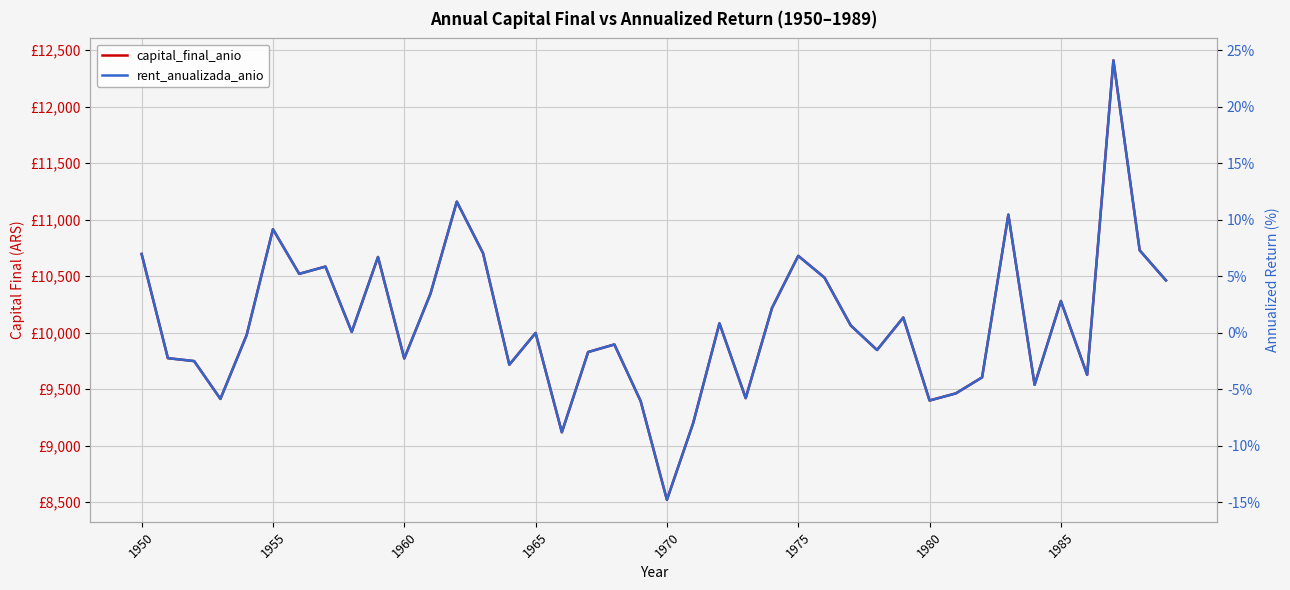

What is the maximum value for rent_anualizada_anio?

24.1